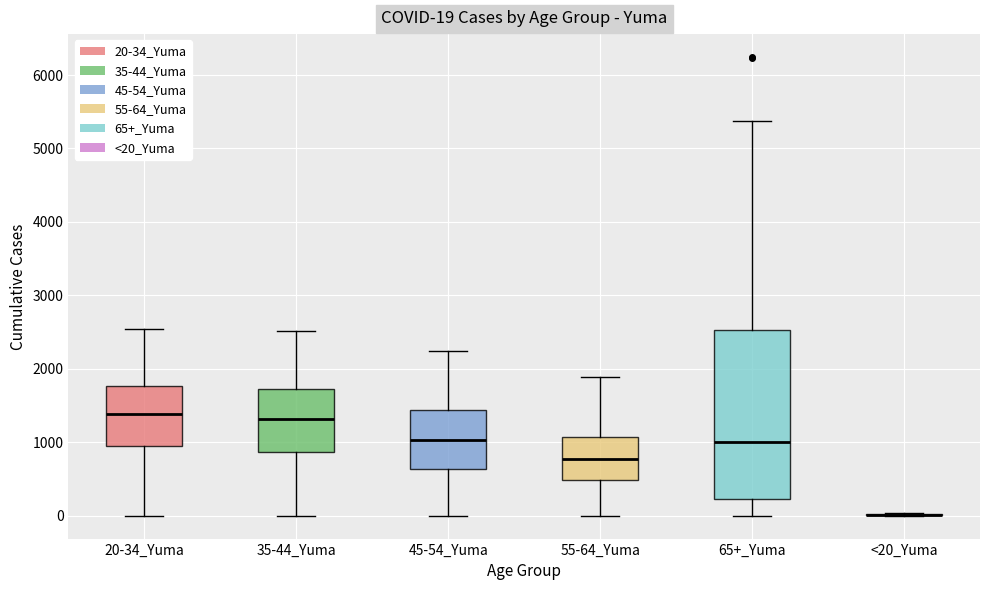

Which box is the tallest, from its lower edge to its upper edge?

65+_Yuma